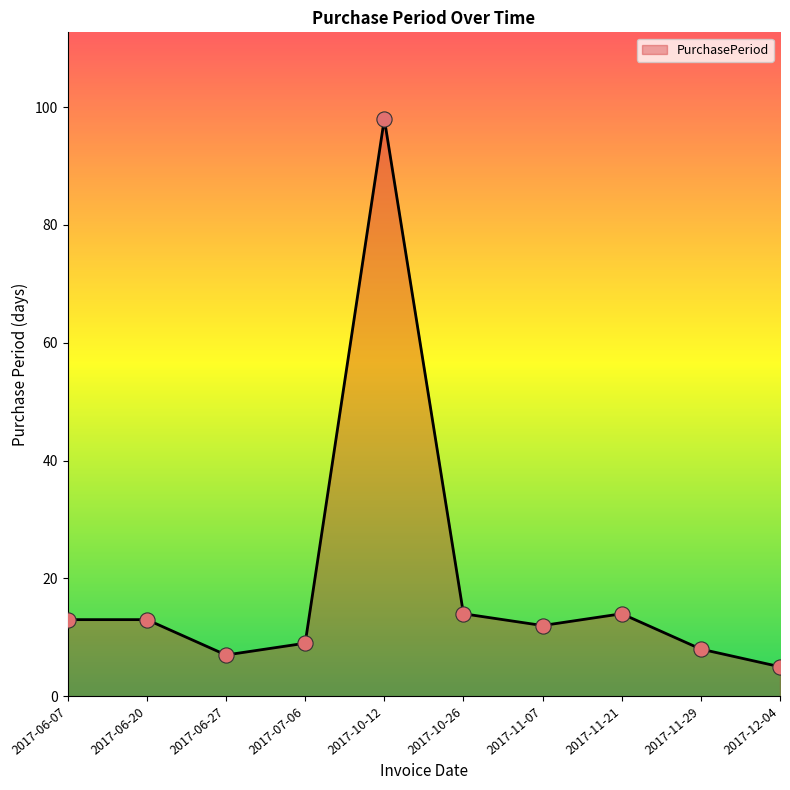

Which has a higher value, 2017-11-29 or 2017-07-06?

2017-07-06